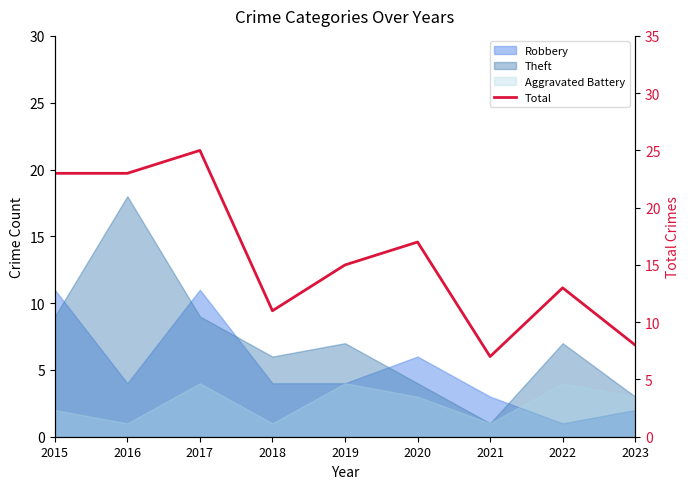

What value does the data have at 2021, to the nearest 5?

5